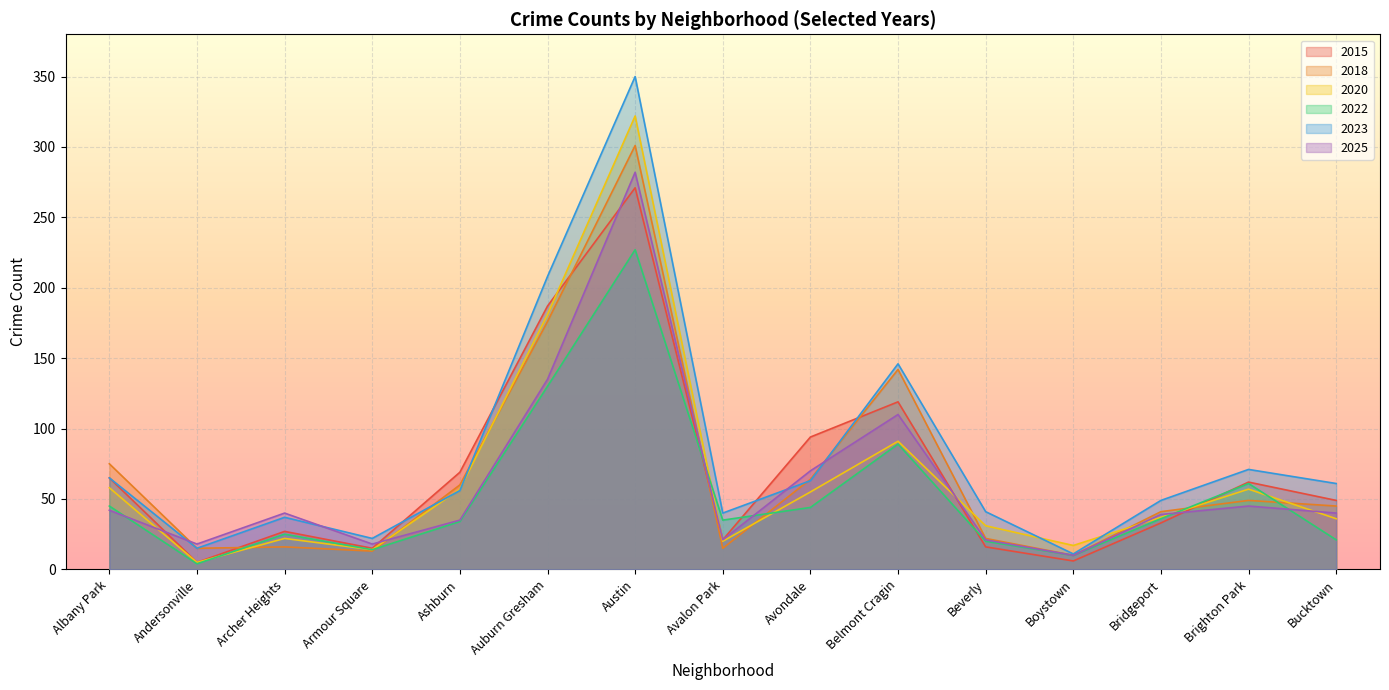

Between Archer Heights and Avalon Park, which series saw the biggest shift?

2025